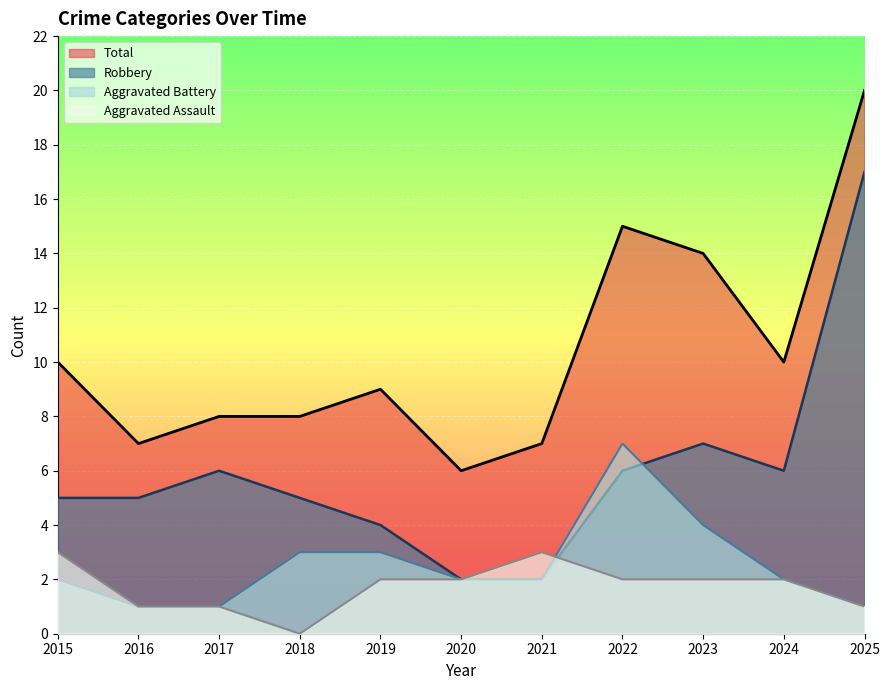

At which label is Aggravated Assault closest to 1?

2016